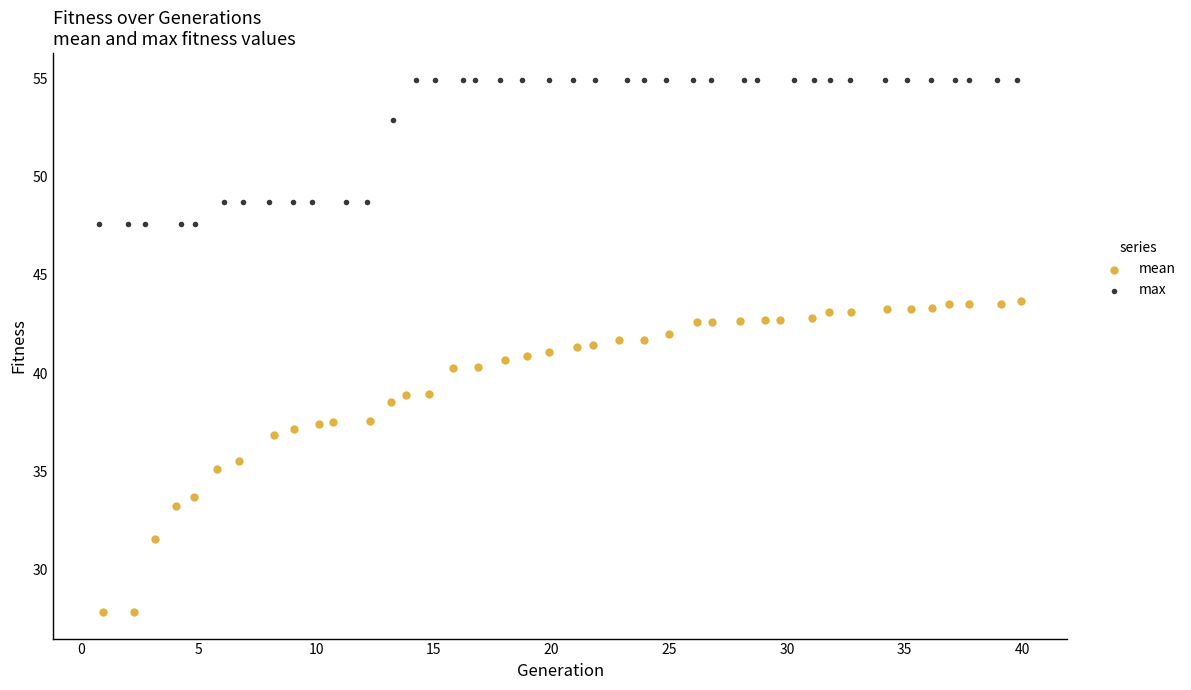

Which series has the widest spread of Y values?

mean